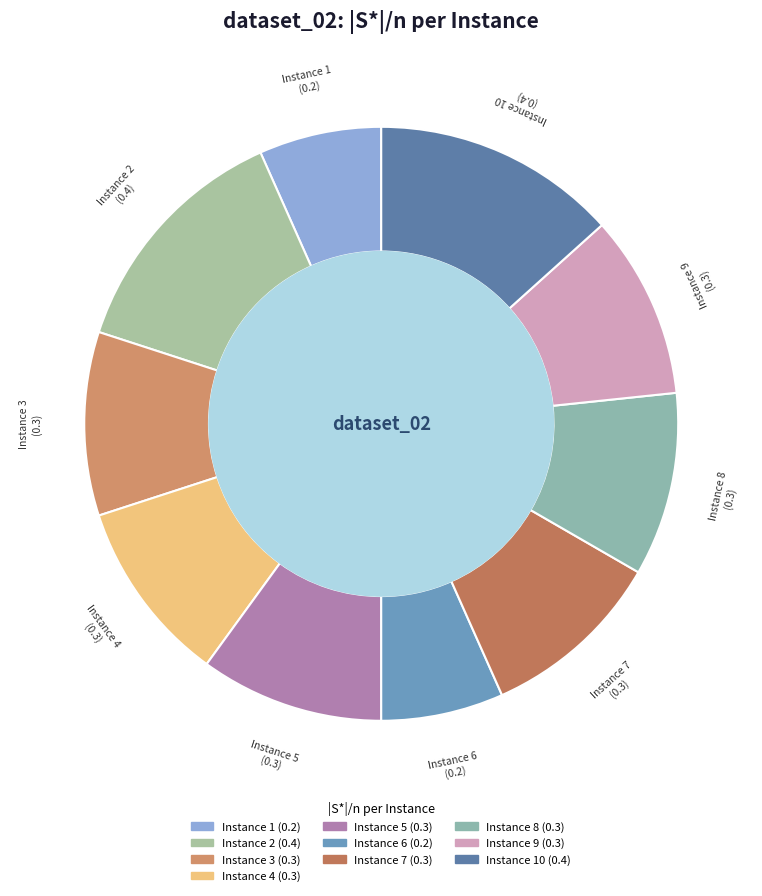

How many slices are in this pie chart?

10